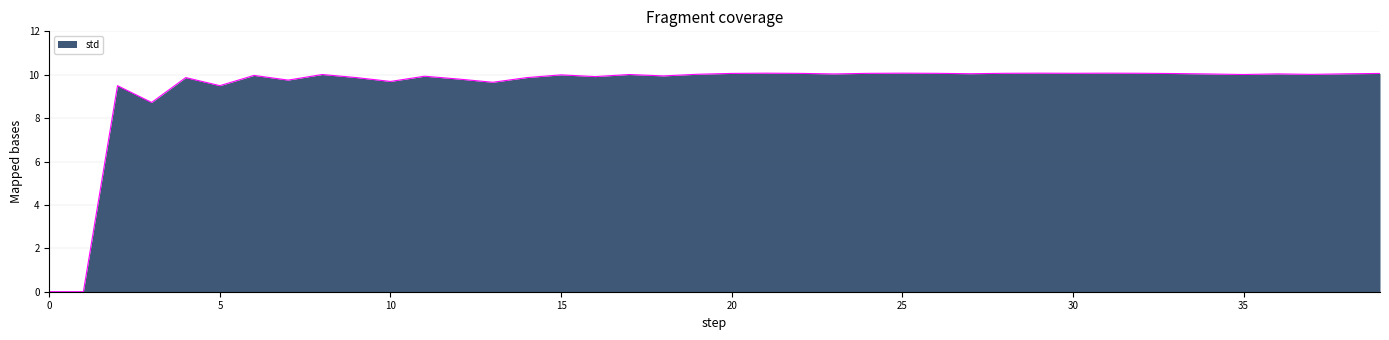

What is the difference between the maximum and minimum values?

10.1